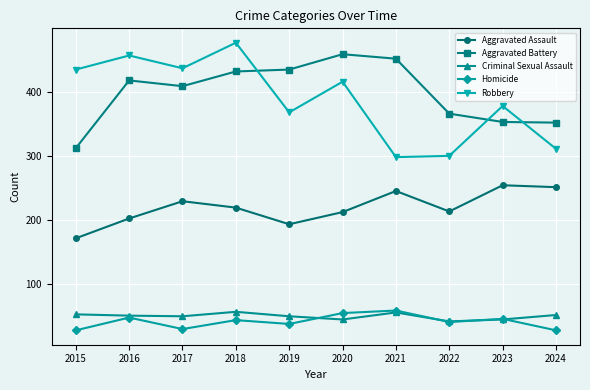

True or false: Aggravated Battery has a value of 435 at 2019.

True